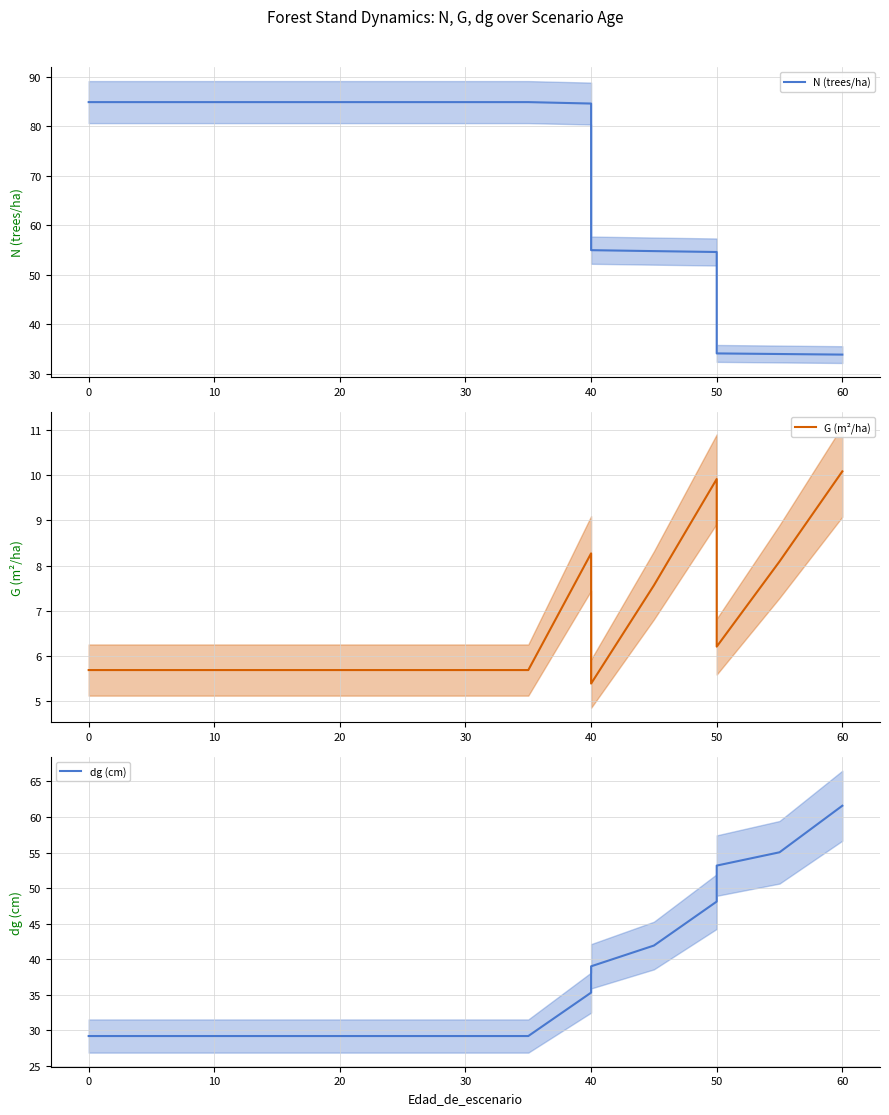

True or false: N (trees/ha) has more than 1 points higher than both neighbors.

False